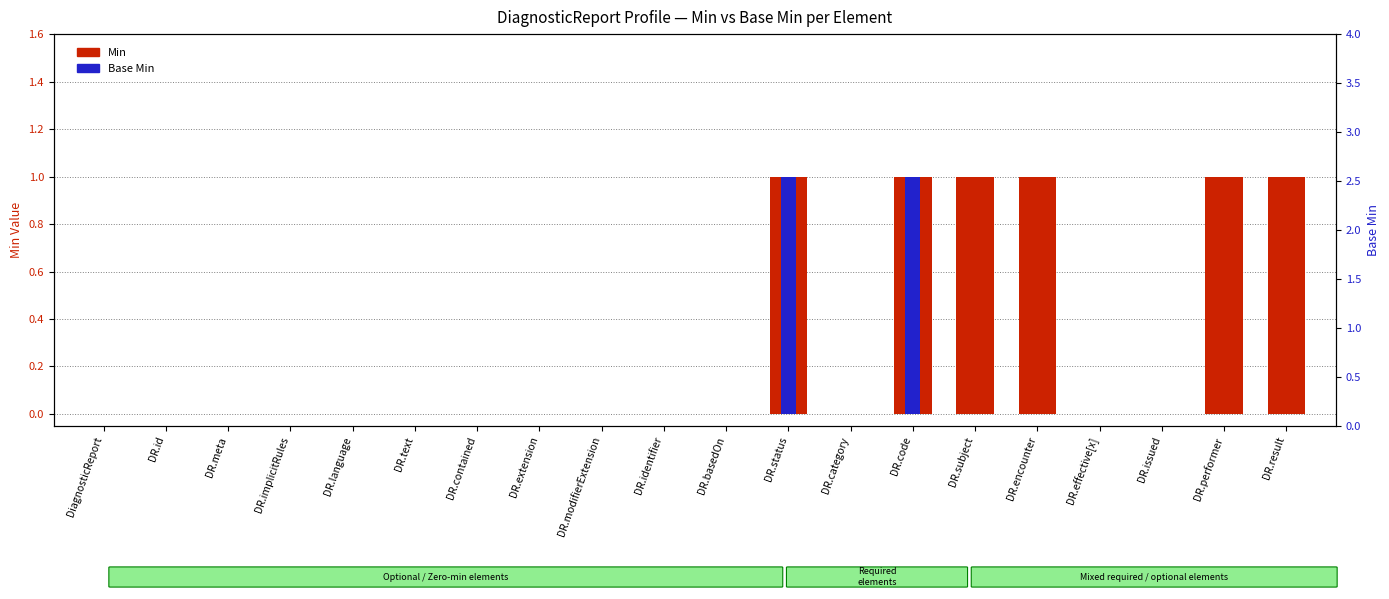

Rank the series by their maximum value, from lowest to highest.

Min, Base Min